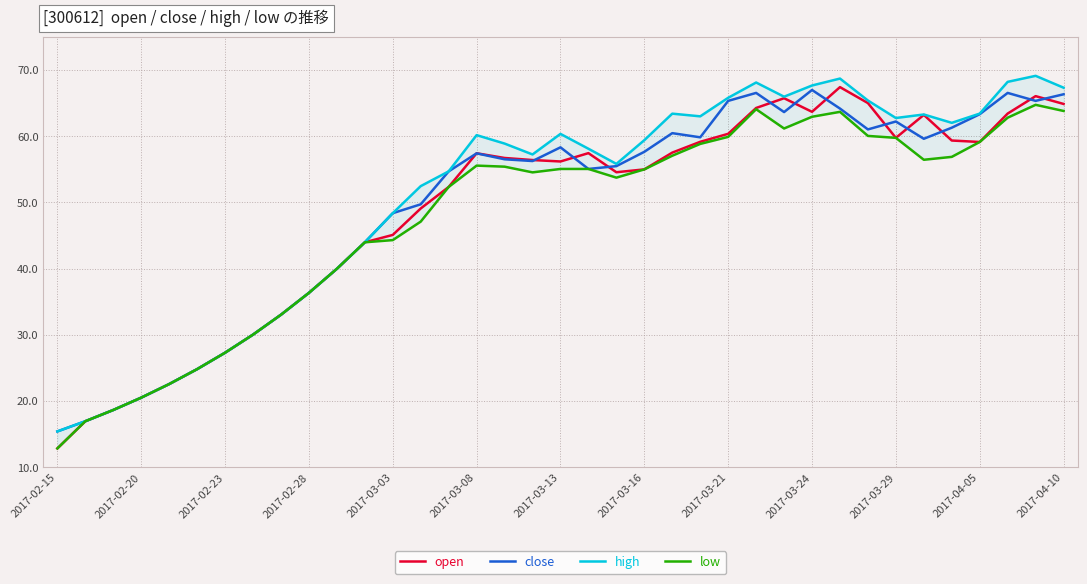

The value of open at 2017-03-29 is 59.8. True or false?

True